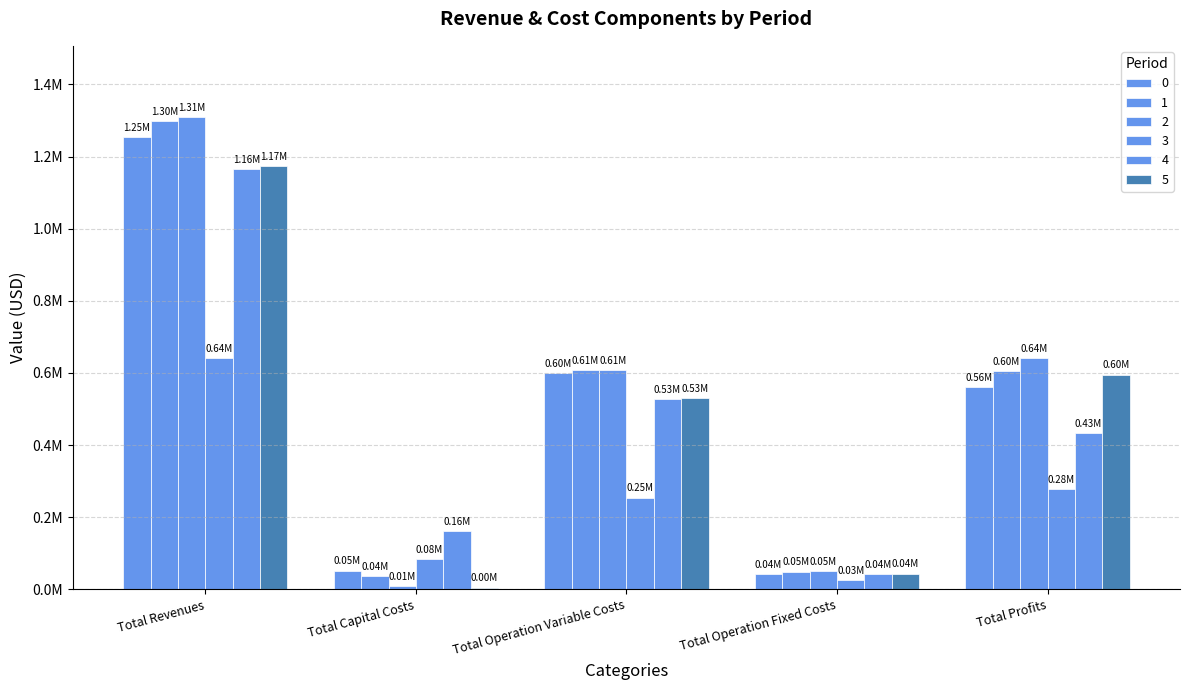

The 2 series shows 50590.8 at Total Operation Fixed Costs. True or false?

True